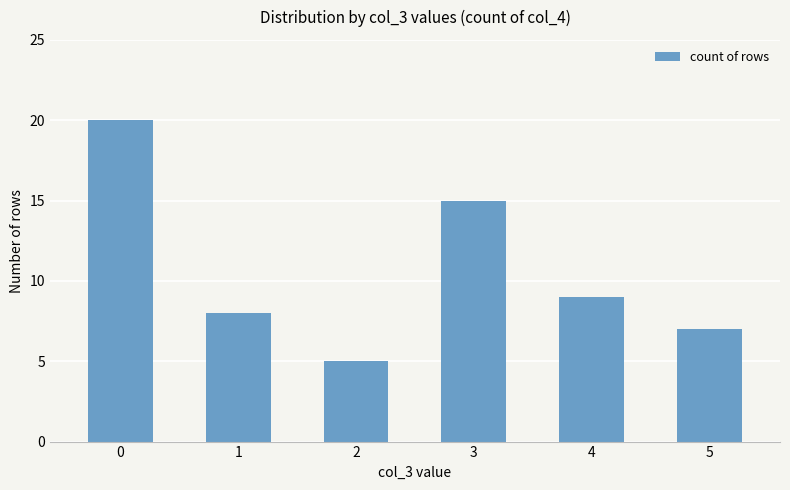

What is the difference between the maximum and minimum values?

15